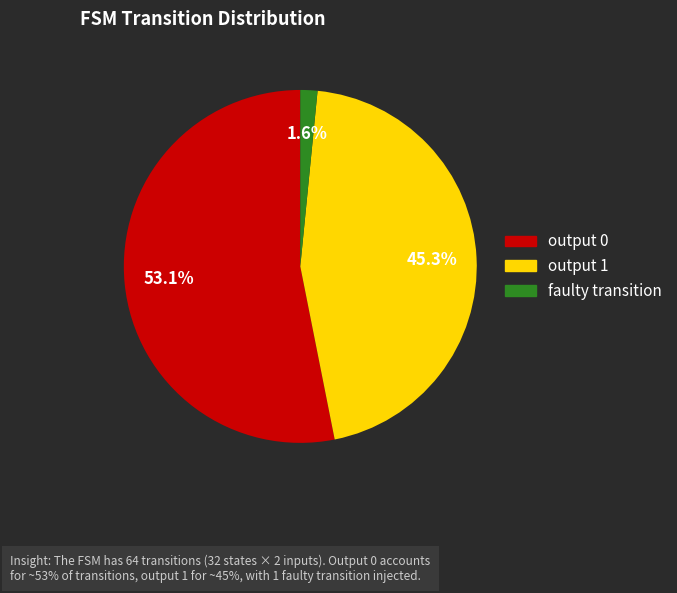

To the nearest percent, what is the average slice percentage?

33%